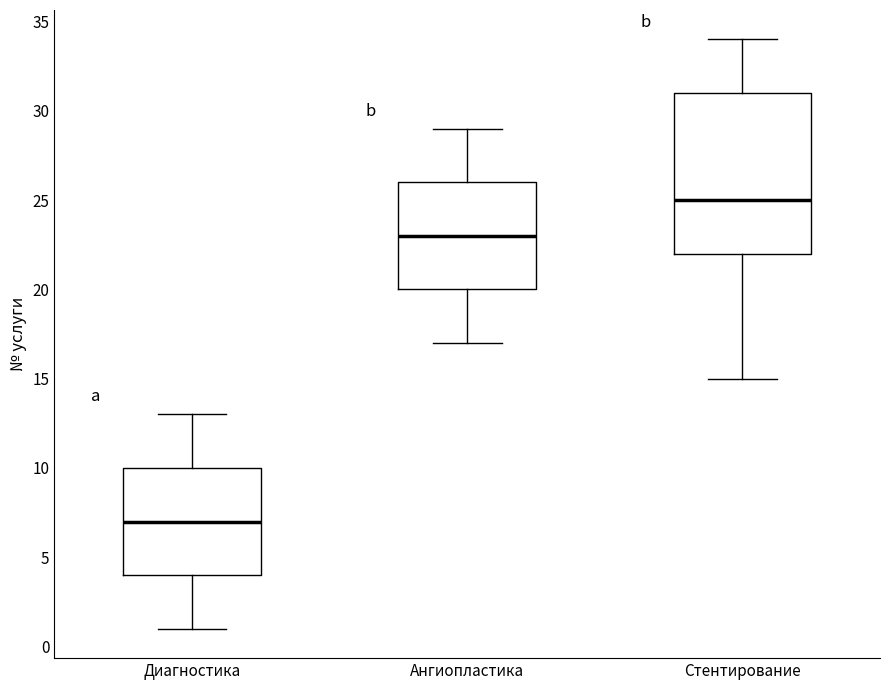

Where is the upper edge of the box for Диагностика on the y-axis? The values are not printed on the chart, so give them approximately, as read against the axis.

10